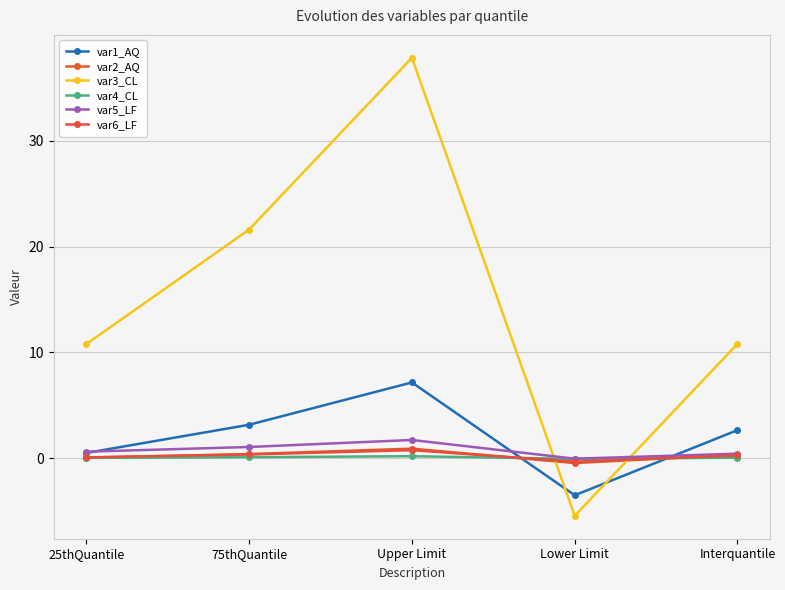

The var4_CL series shows 0.1 at Interquantile. True or false?

True